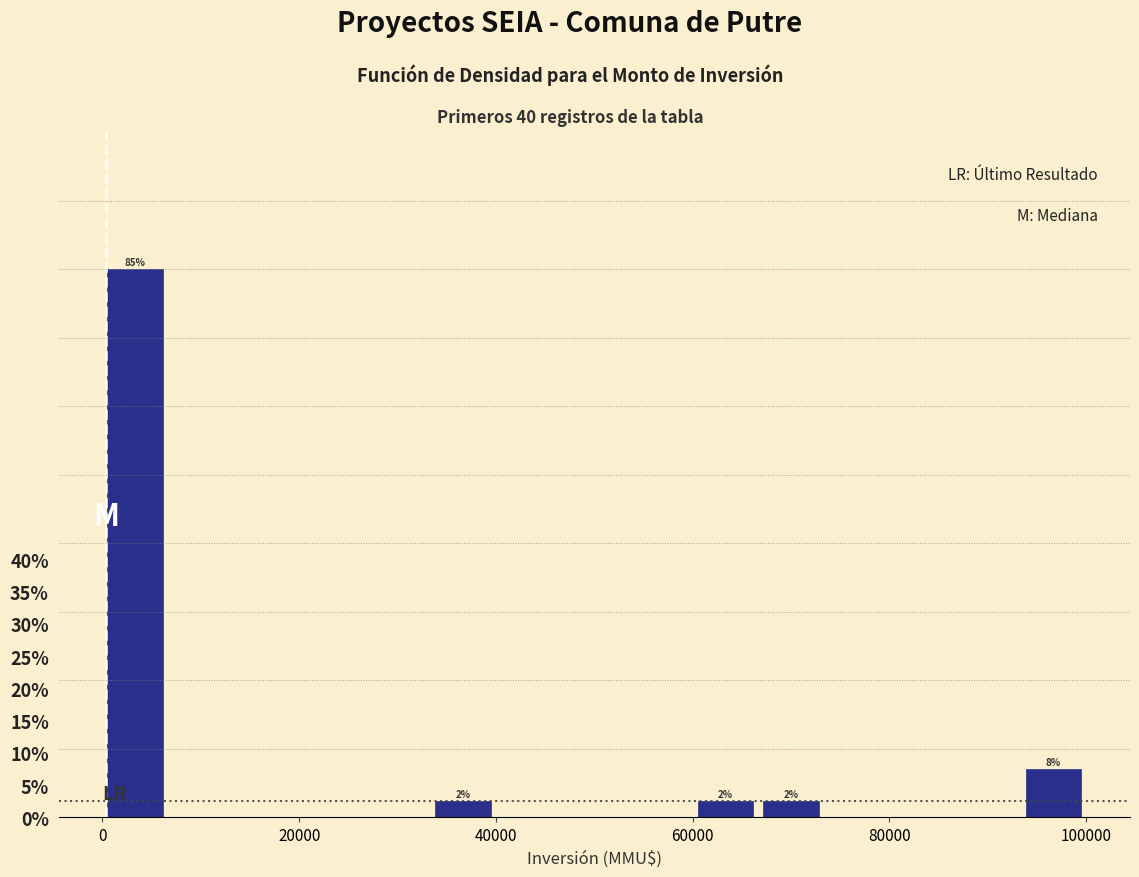

Read against the x-axis, roughly where is the centre of the tallest bar?

4000